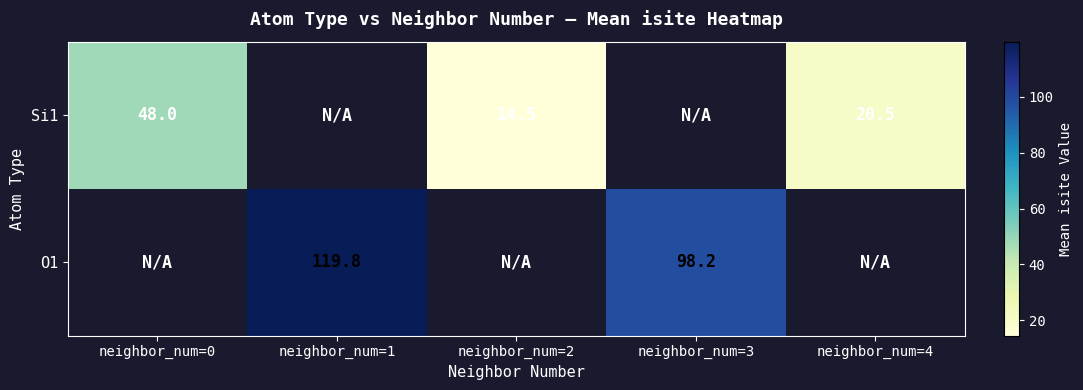

Between neighbor_num=1 and neighbor_num=2, which is larger?

neighbor_num=2